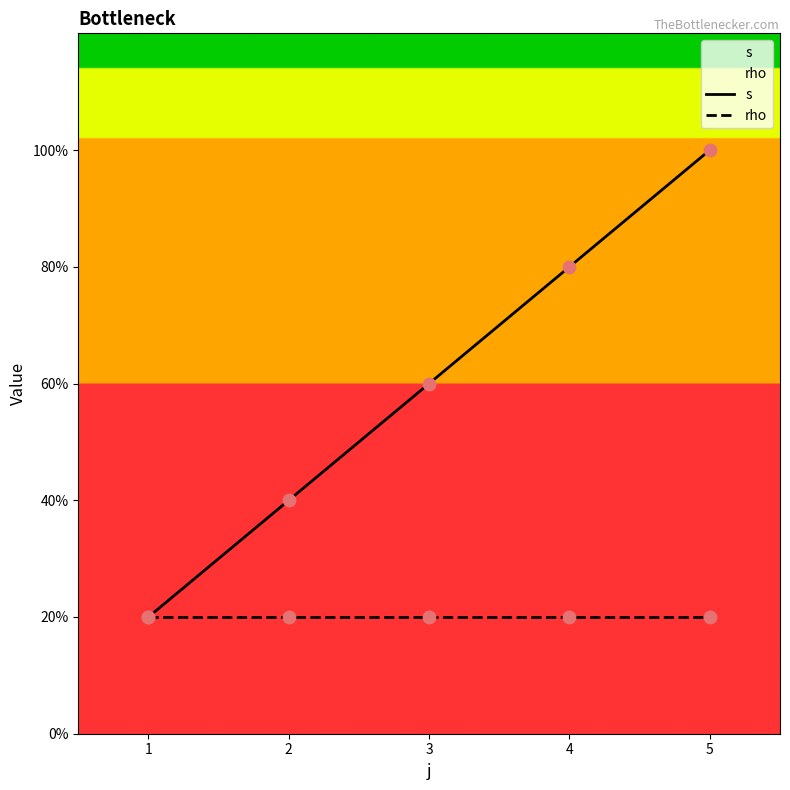

Which series has the widest spread of Y values?

s